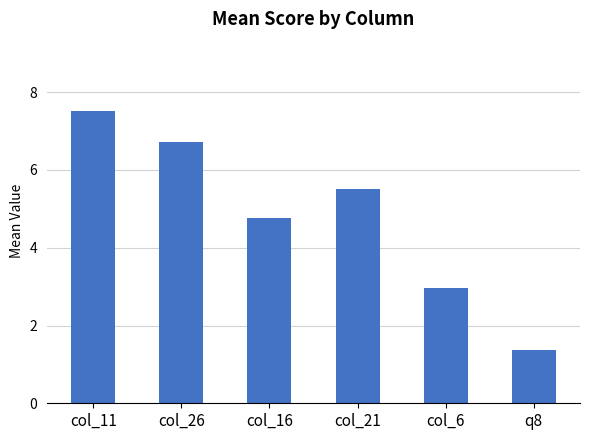

Is it true that the value at col_21 is 5.5?

True